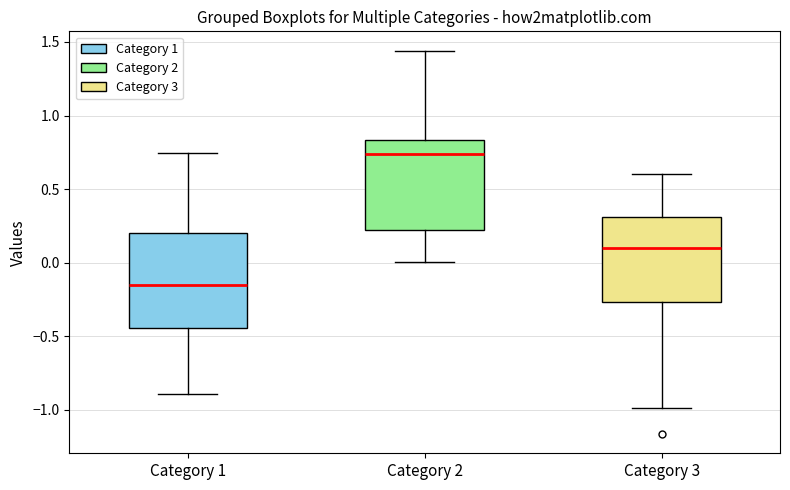

Which box has the highest median line?

Category 2